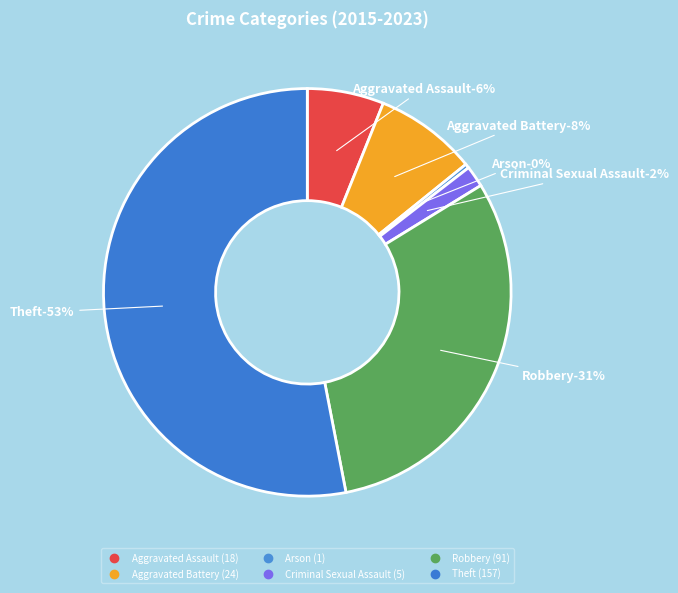

How many segments does this pie chart have?

6